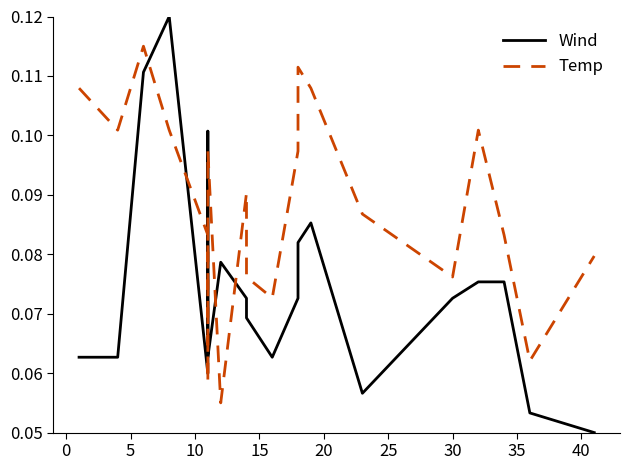

Rank the series by their average value, from lowest to highest.

Wind, Temp